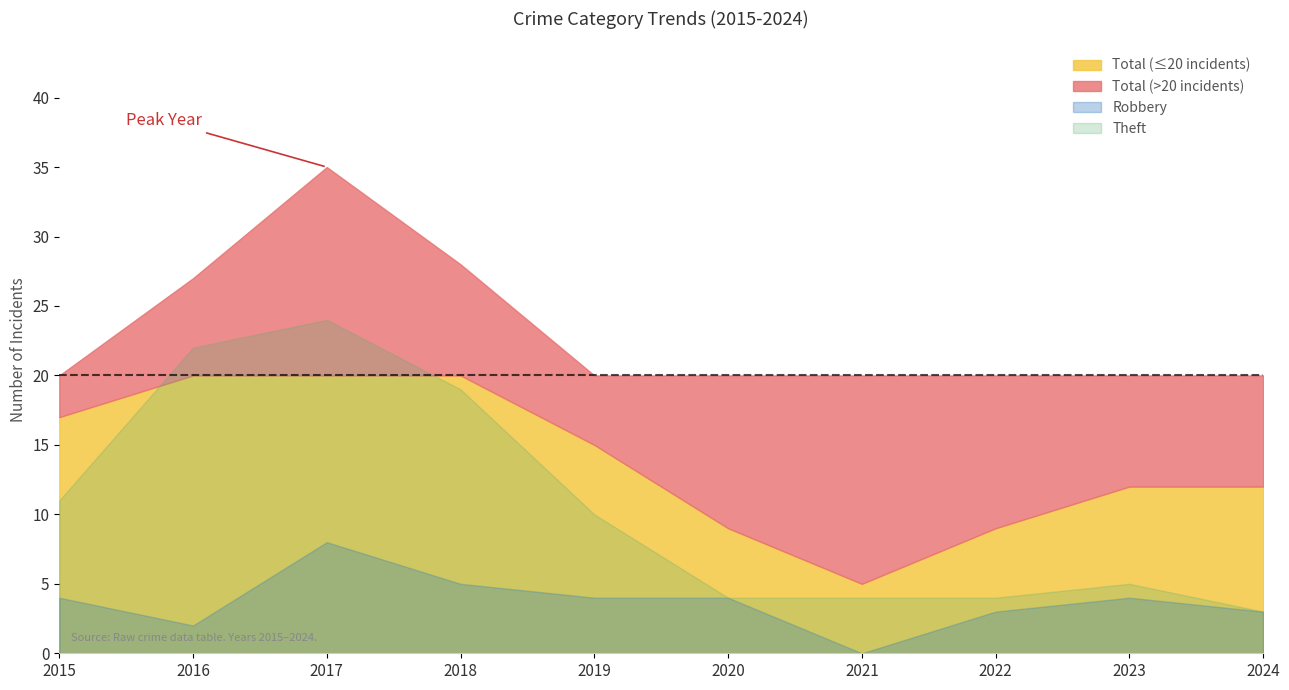

True or false: Theft and Aggravated Battery intersect in this chart.

False